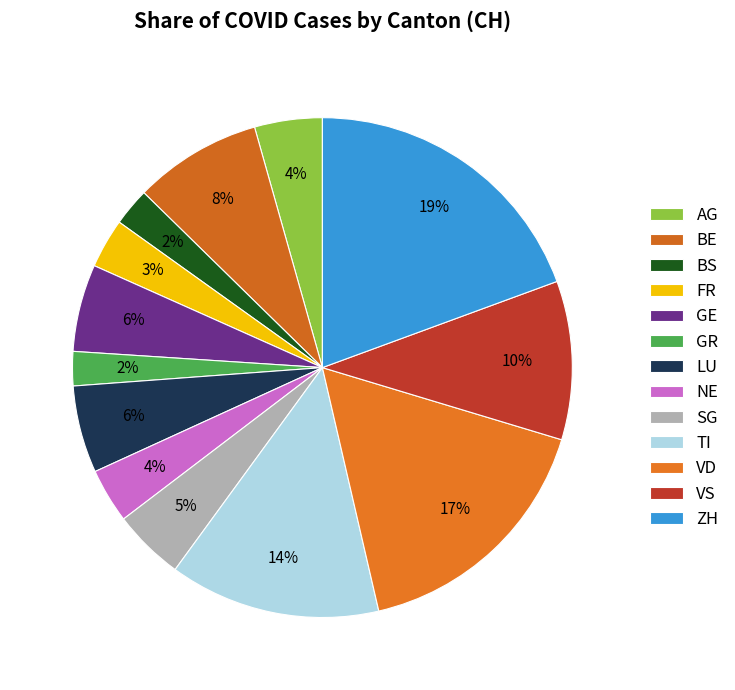

To the nearest percent, what is the combined percentage of VS and GR?

12%